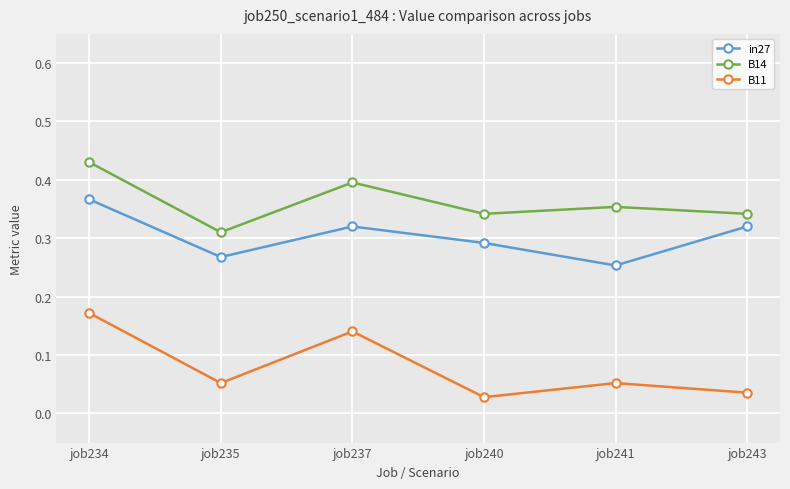

How many lines are shown in the chart?

3